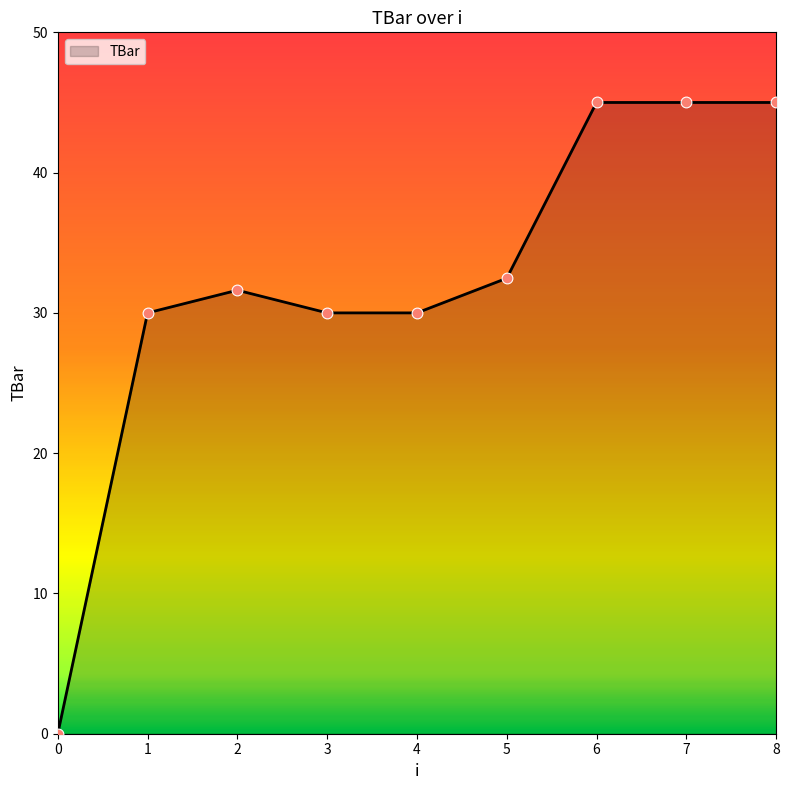

What is the change in value from 4 to 6?

+15.0